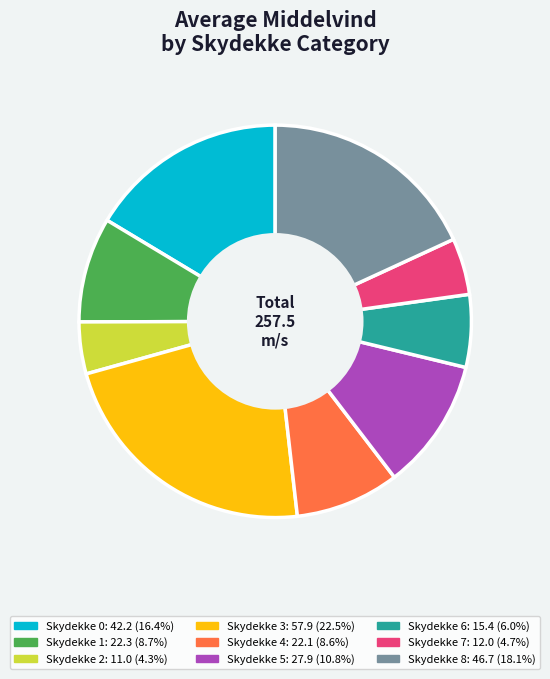

How many segments does this pie chart have?

9